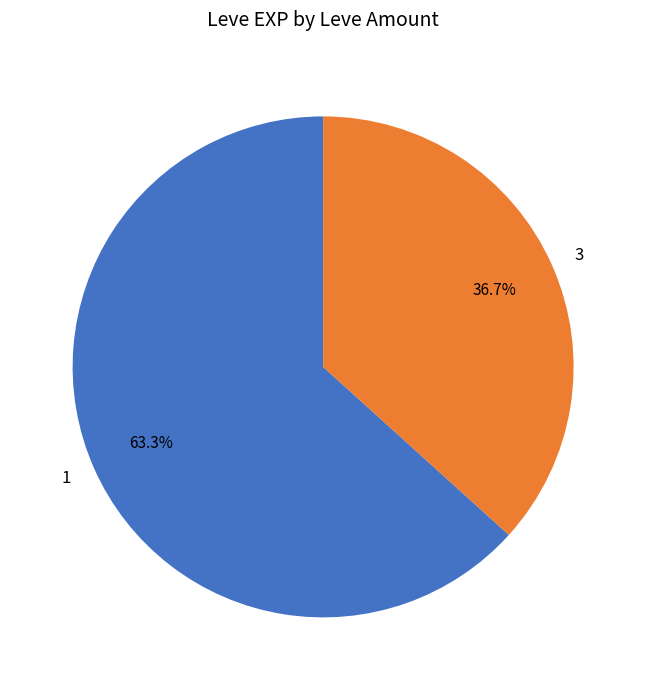

What is the ratio of the value at 1 to the value at 3?

1.7